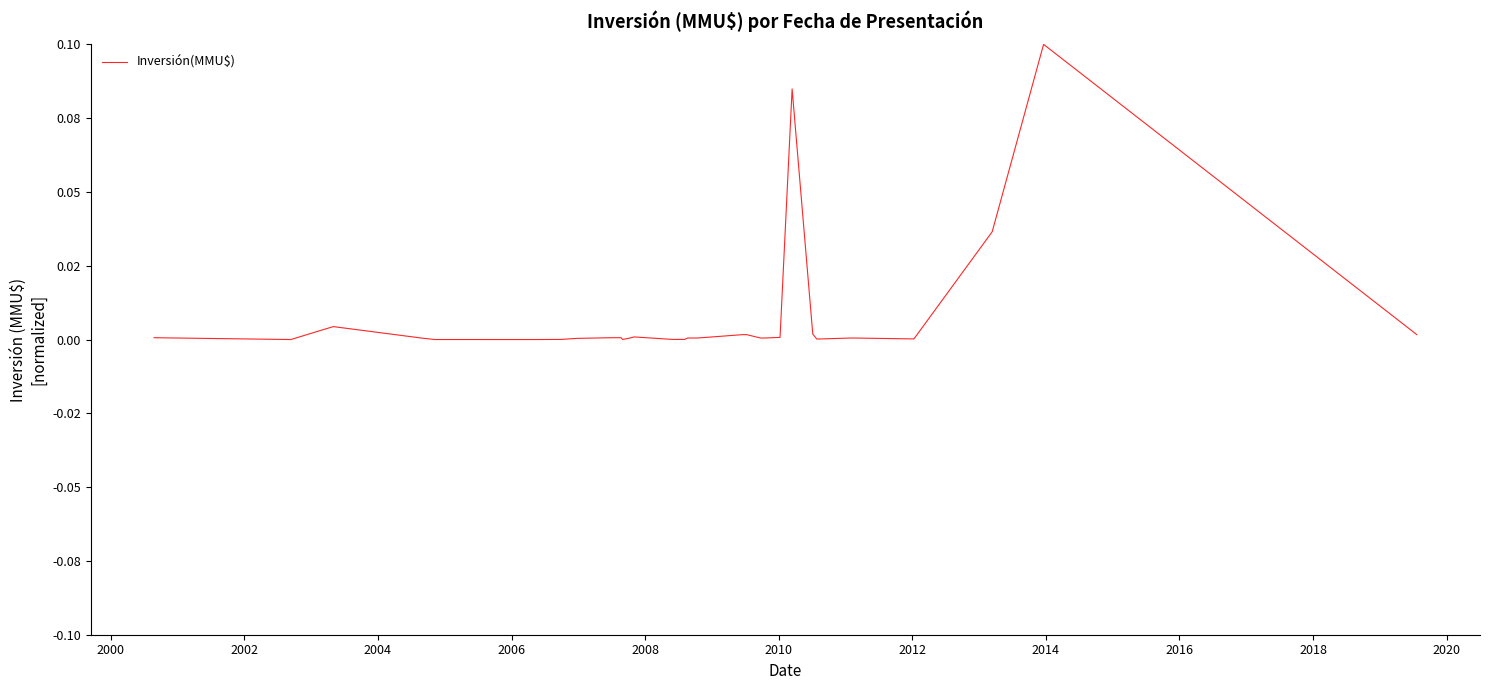

What is the maximum value shown in the chart?

0.1